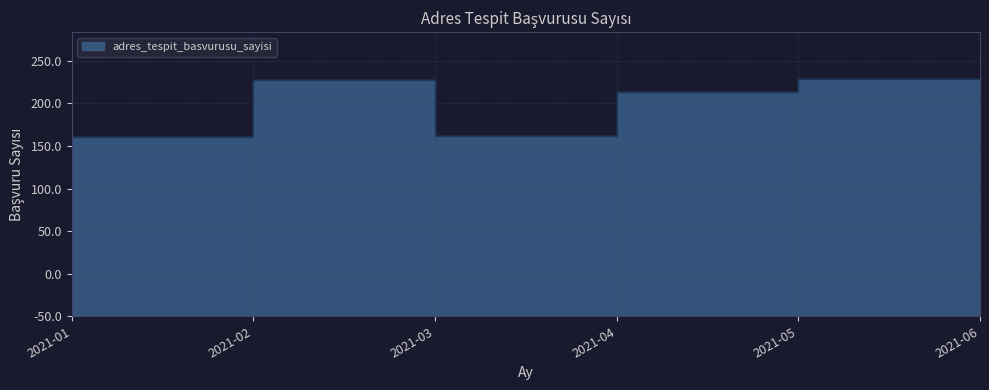

At which category does the data reach its first local valley?

2021-04